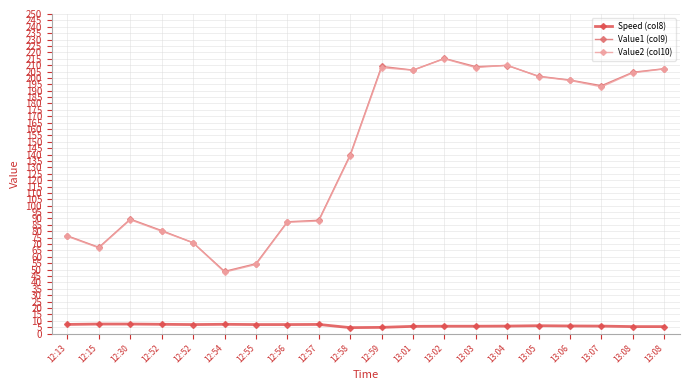

Reading left to right, extract all data points from this chart.

Speed (col8): 12:13=7.1	12:15=7.4	12:30=7.4	12:52=7.2	12:52=7.0	12:54=7.2	12:55=7.0	12:56=7.0	12:57=7.1	12:58=4.6	12:59=4.8	13:01=5.6	13:02=5.7	13:03=5.7	13:04=5.8	13:05=6.1	13:06=5.9	13:07=5.8	13:08=5.4	13:08=5.4
Value1 (col9): 12:13=76.4	12:15=67.4	12:30=89.5	12:52=80.5	12:52=71.0	12:54=48.6	12:55=54.6	12:56=87.4	12:57=88.6	12:58=139.7	12:59=209.0	13:01=206.1	13:02=215.2	13:03=208.8	13:04=209.7	13:05=201.3	13:06=198.3	13:07=193.9	13:08=204.4	13:08=207.2
Value2 (col10): 12:13=76.0	12:15=67.0	12:30=89.0	12:52=80.0	12:52=71.0	12:54=48.0	12:55=54.0	12:56=87.0	12:57=88.0	12:58=139.0	12:59=208.0	13:01=206.0	13:02=215.0	13:03=208.0	13:04=210.0	13:05=201.0	13:06=198.0	13:07=193.0	13:08=204.0	13:08=207.0